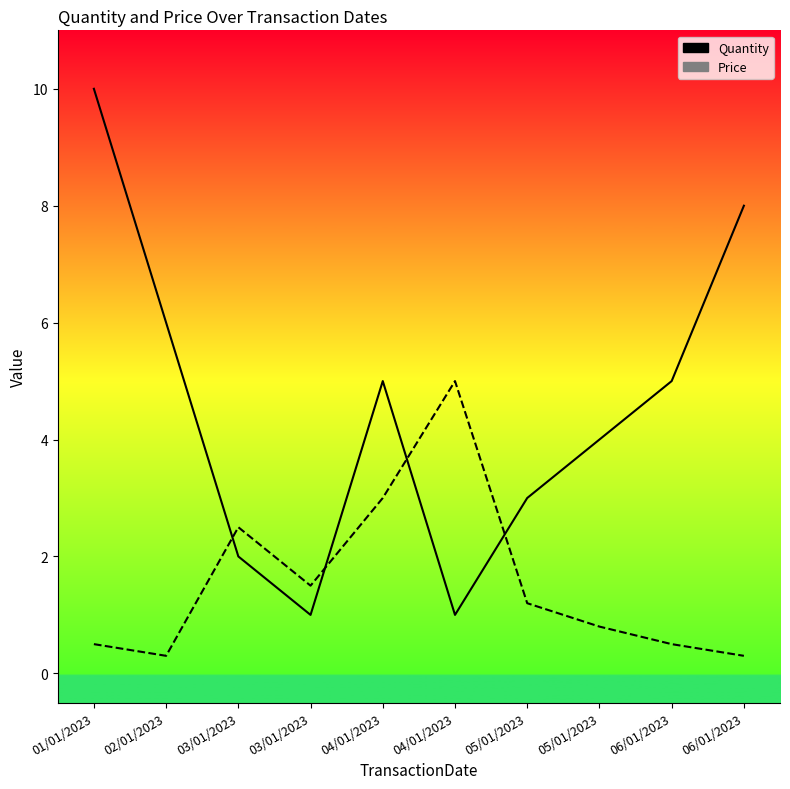

How many distinct data groups are displayed?

2